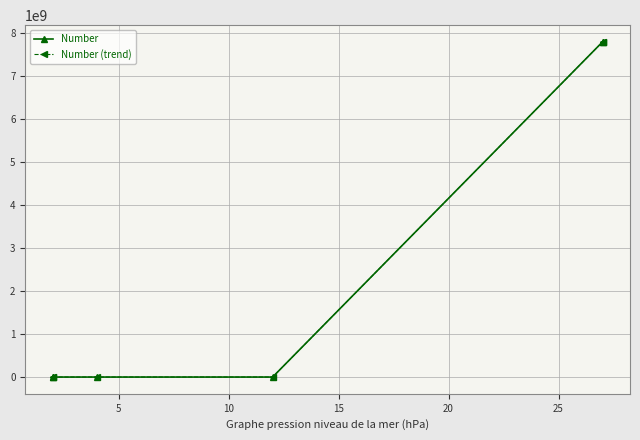

True or false: Number and Number (trend) cross at least once.

False